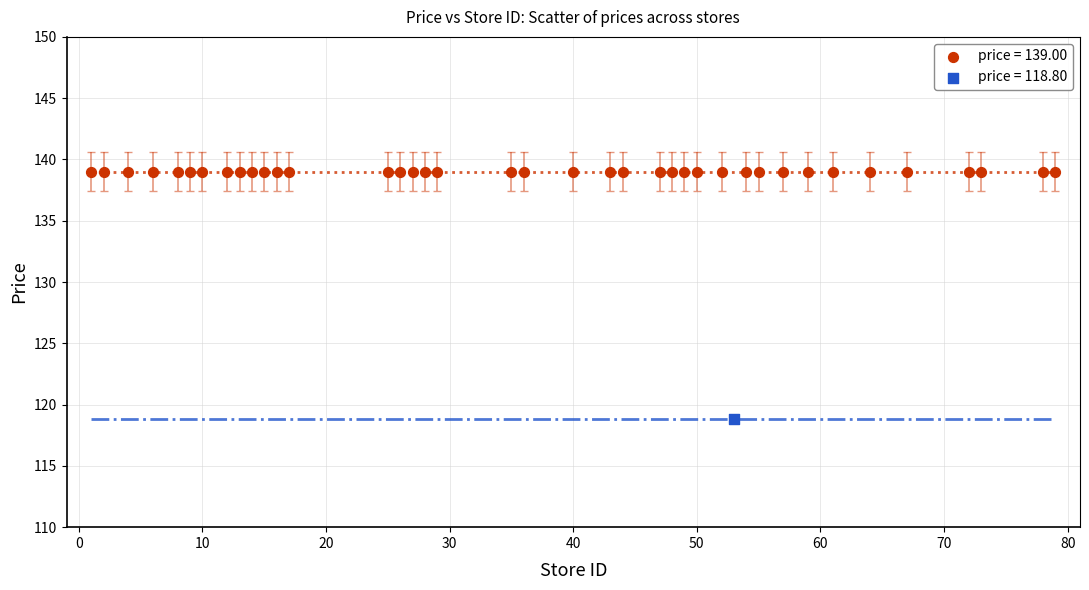

What are all the series names shown in the legend?

price = 139.00, price = 118.80